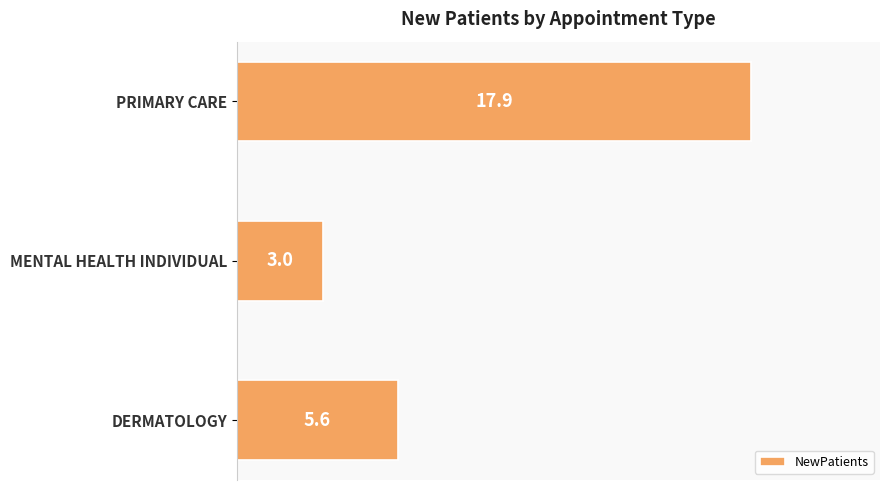

What is the sum of the values at PRIMARY CARE and MENTAL HEALTH INDIVIDUAL?

20.9